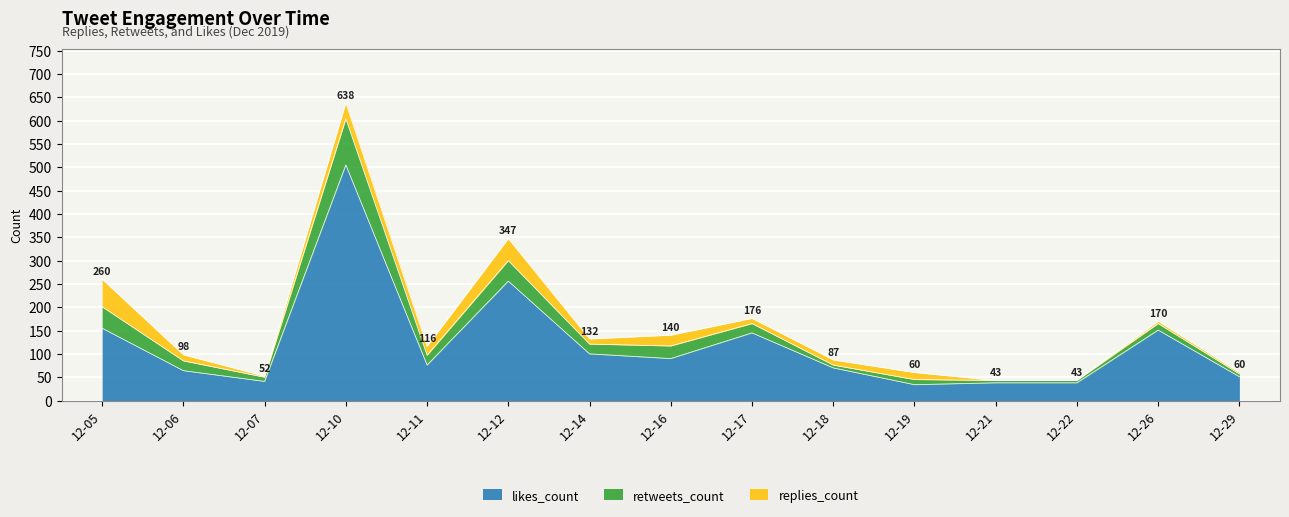

What is the sum of the replies_count values at 2019-12-17 and 2019-12-21?

11